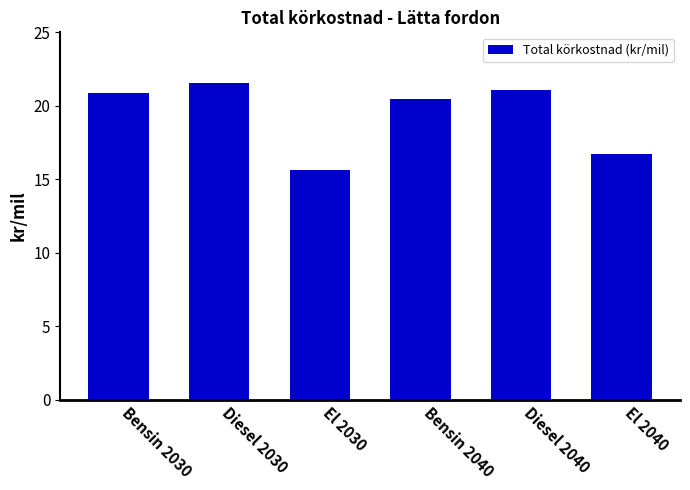

Are the bars grouped side by side (vs. stacked)?

No